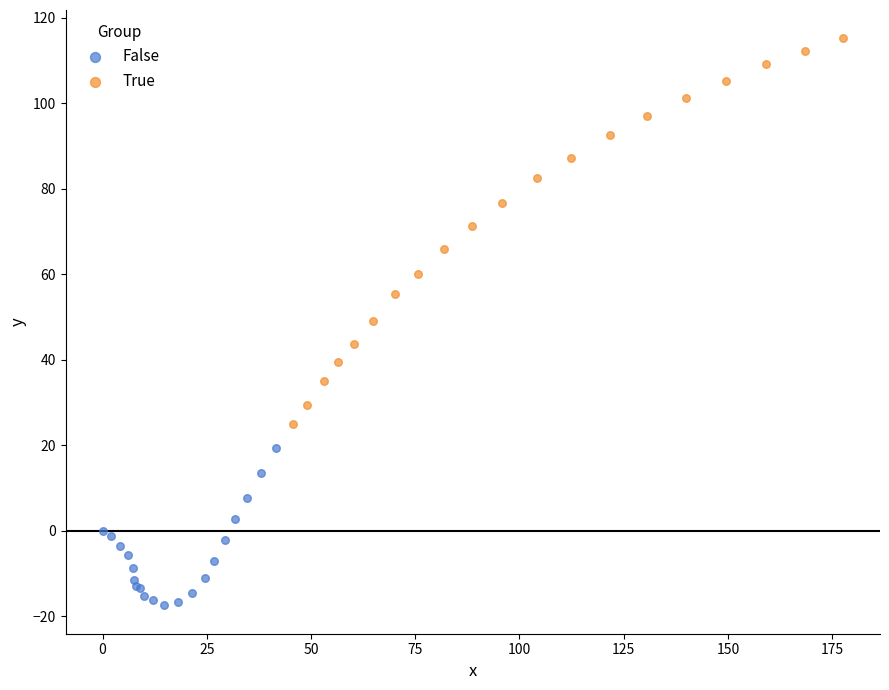

Which series contains the highest Y value?

True